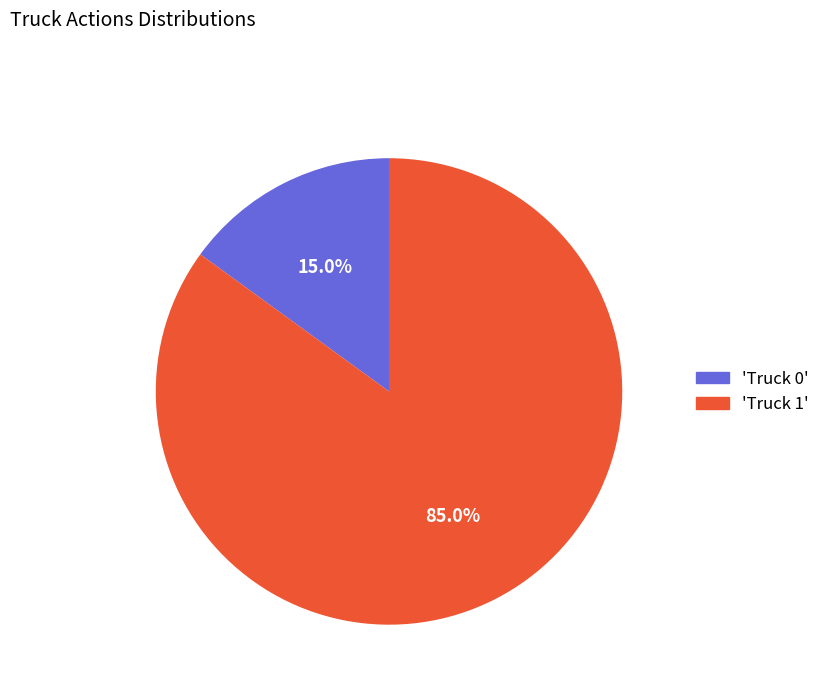

Is there any slice that represents more than half of the pie?

Yes